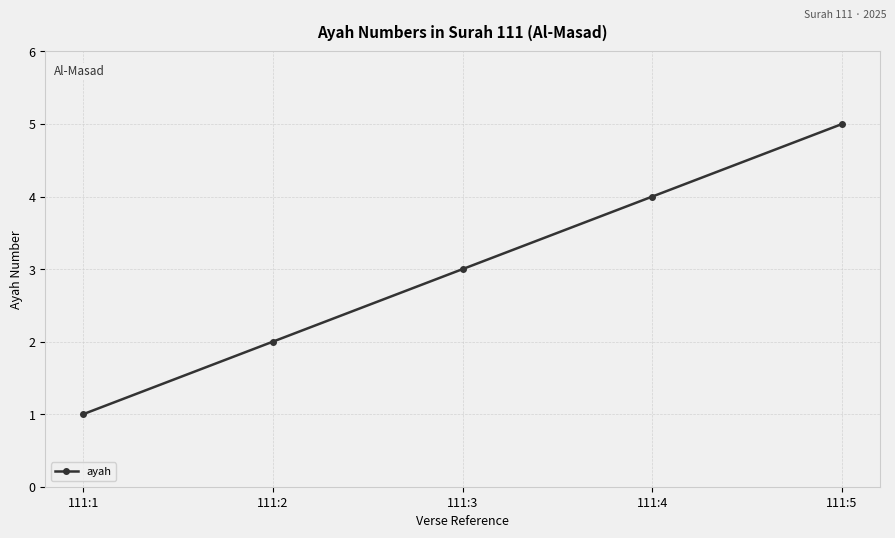

True or false: the data shows 0 at 111:1.

False